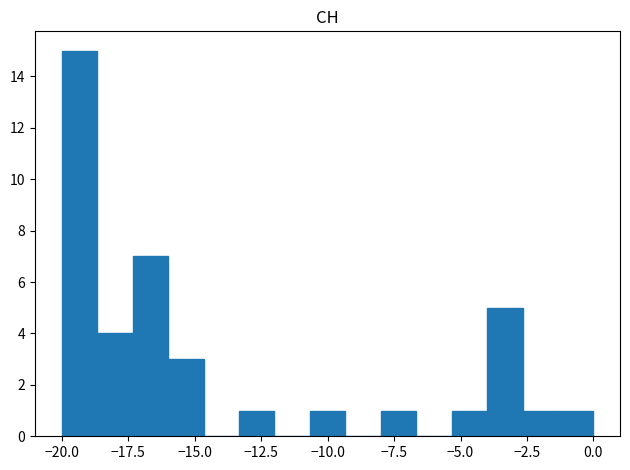

Around what value on the x-axis is the tallest bar? Give the approximate position of its centre, as read against the axis.

-19.5